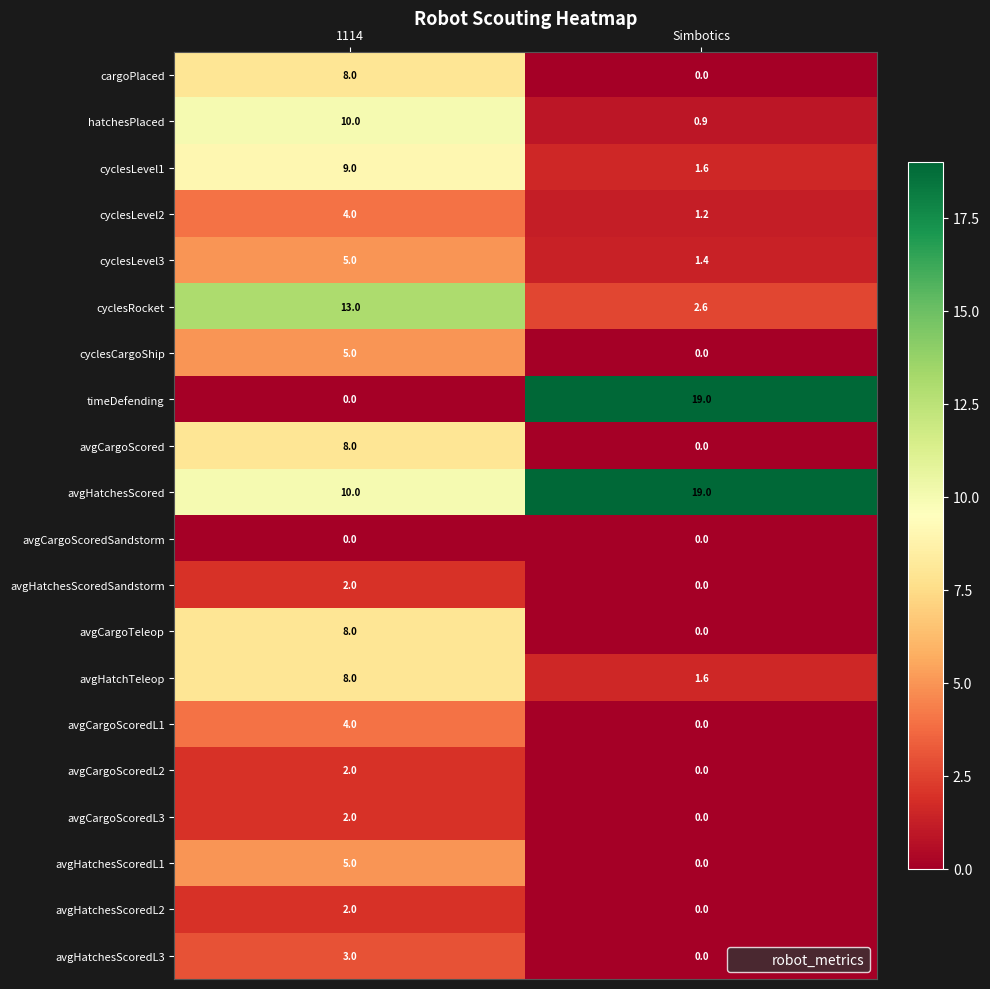

Read the cyclesLevel3 value at Simbotics.

1.4